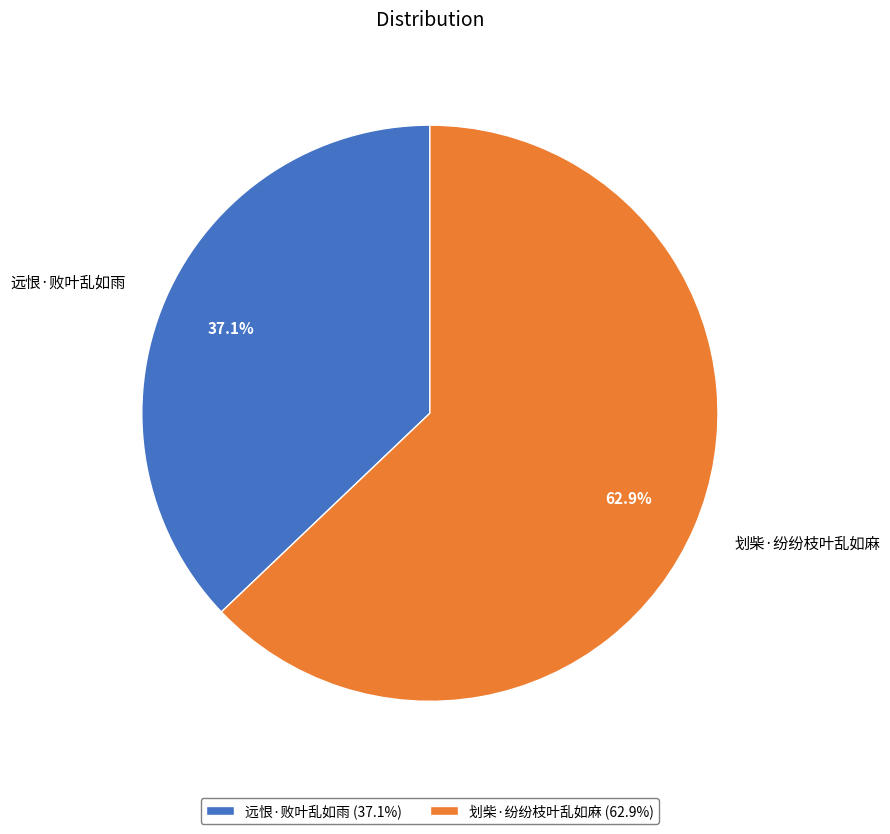

To the nearest percent, what portion does 远恨·败叶乱如雨 represent?

37%